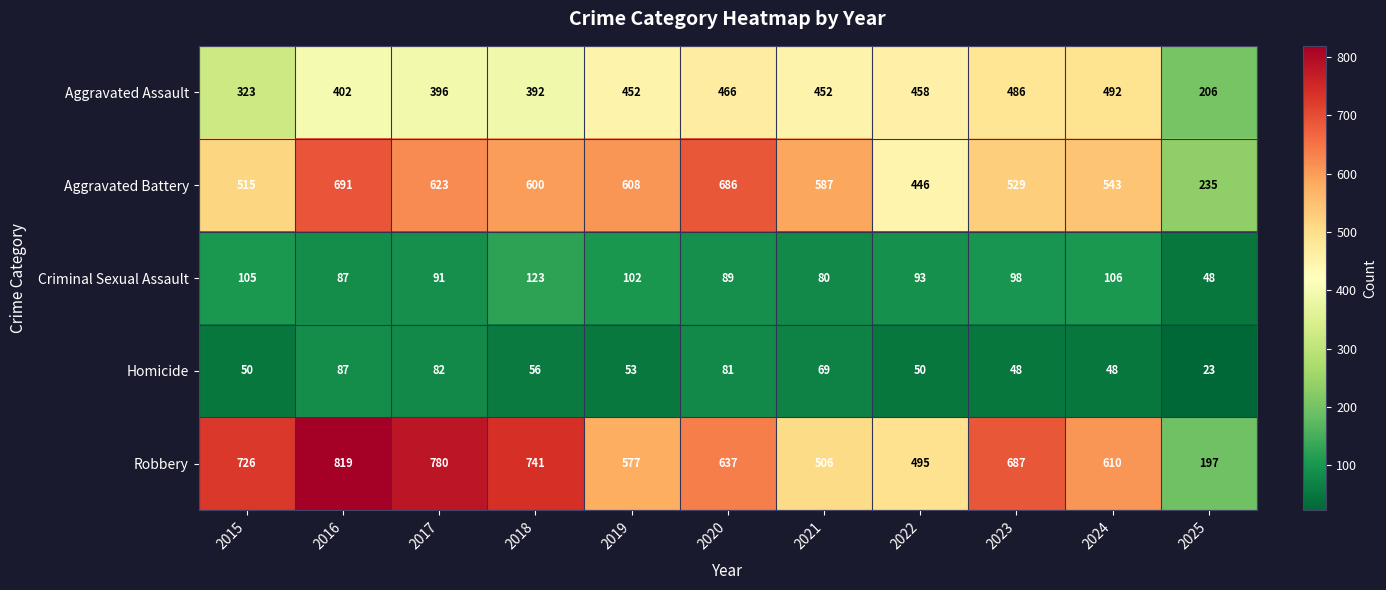

Which label corresponds to the largest value in the chart?

2016